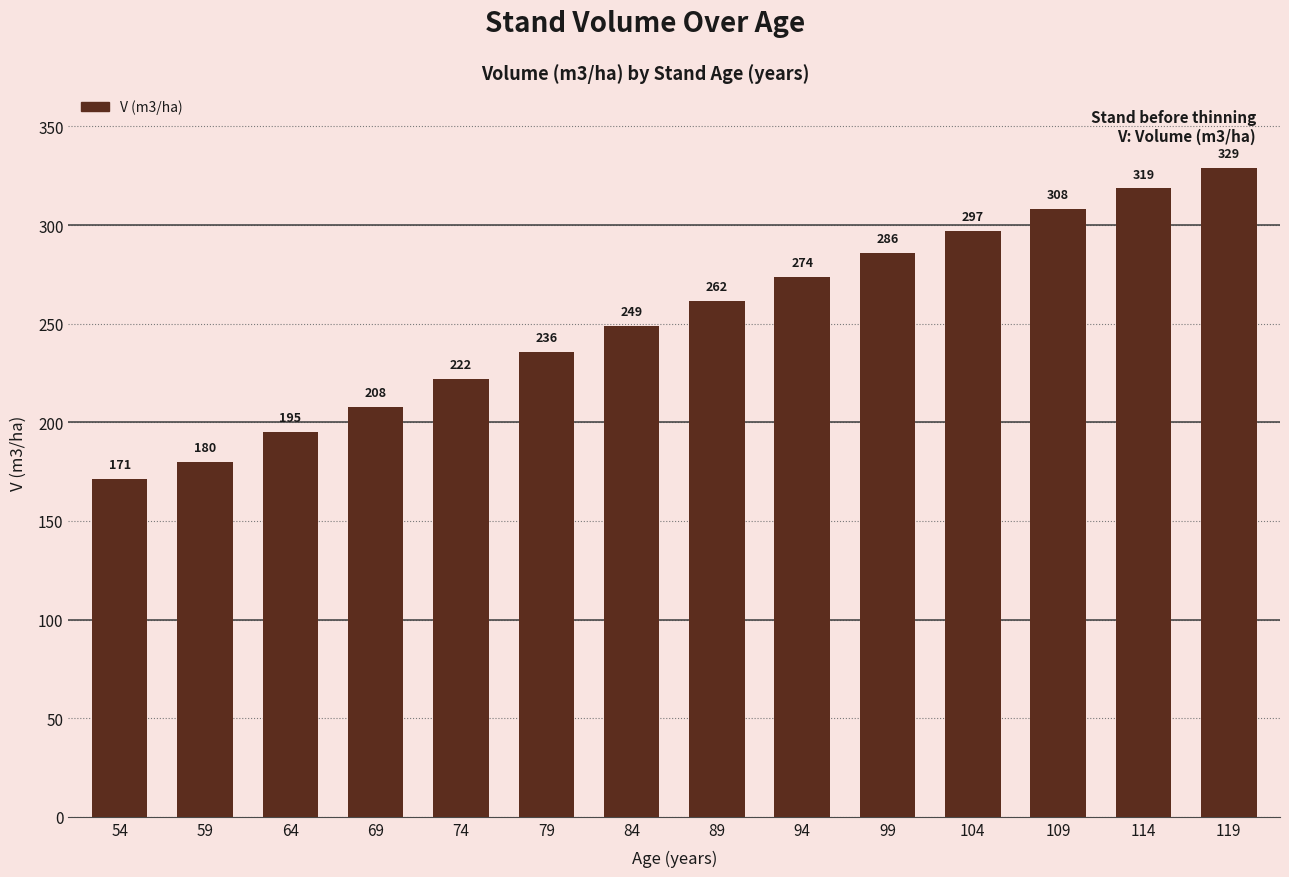

Approximately how many times larger is the value at 79 compared to 119?

0.7